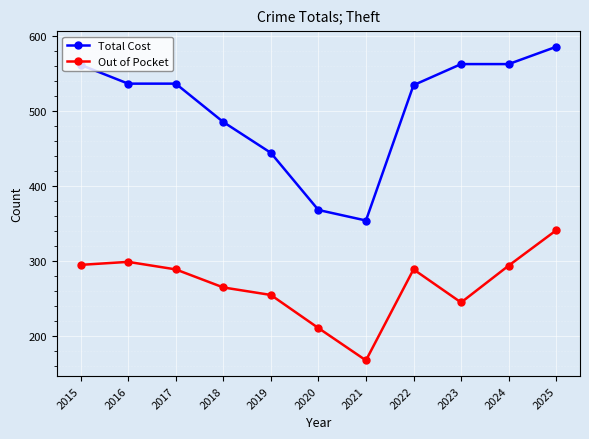

At which label does Out of Pocket reach its peak?

2025